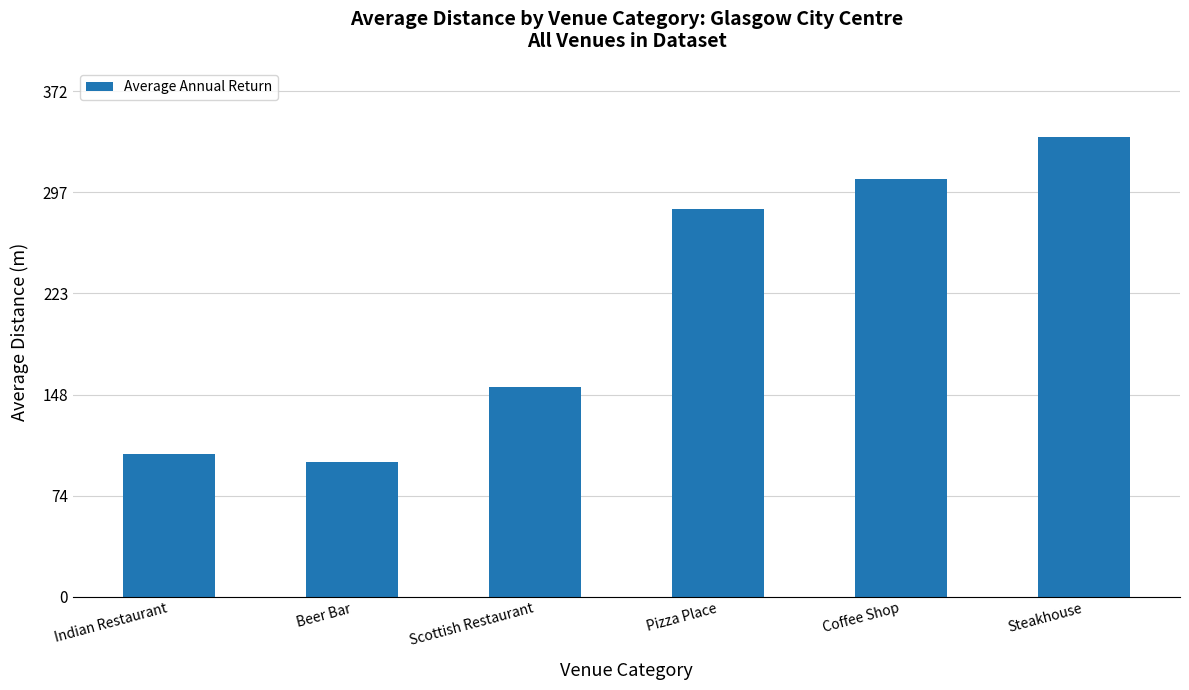

How many data points does each series have?

6